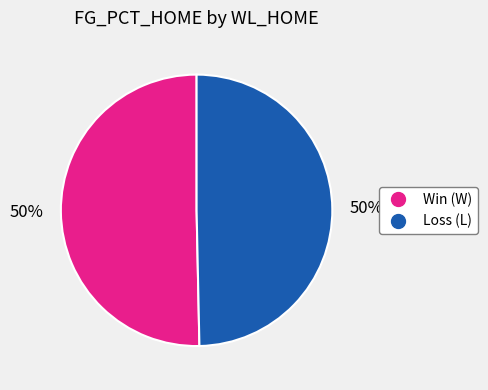

To the nearest percent, what is the average slice percentage?

50%